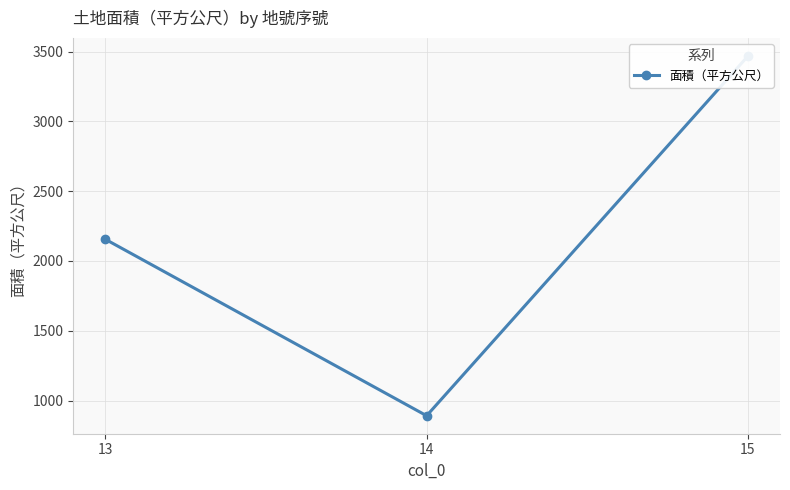

What is the ratio of the value at 14 to the value at 15?

0.3